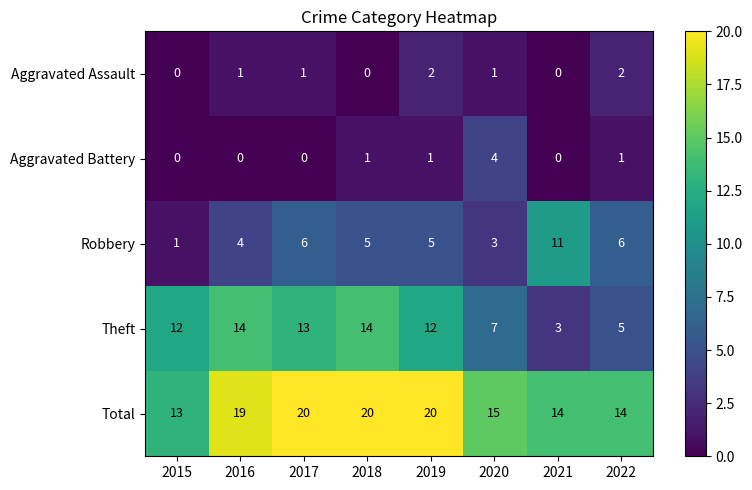

Count the Aggravated Battery values in the range 0 to 1.

7